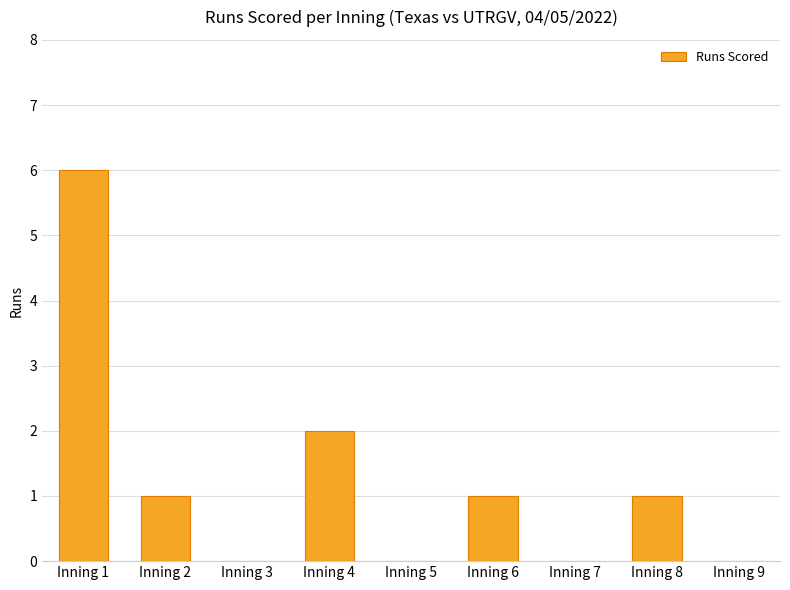

Between Inning 4 and Inning 1, which is larger?

Inning 1